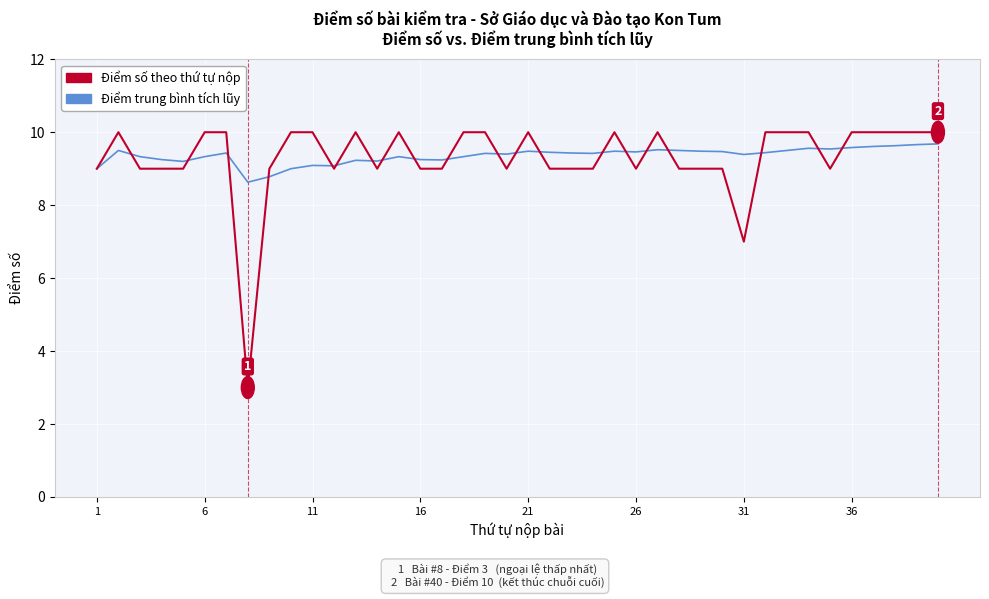

What is the minimum value for Điểm số theo thứ tự nộp?

3.0